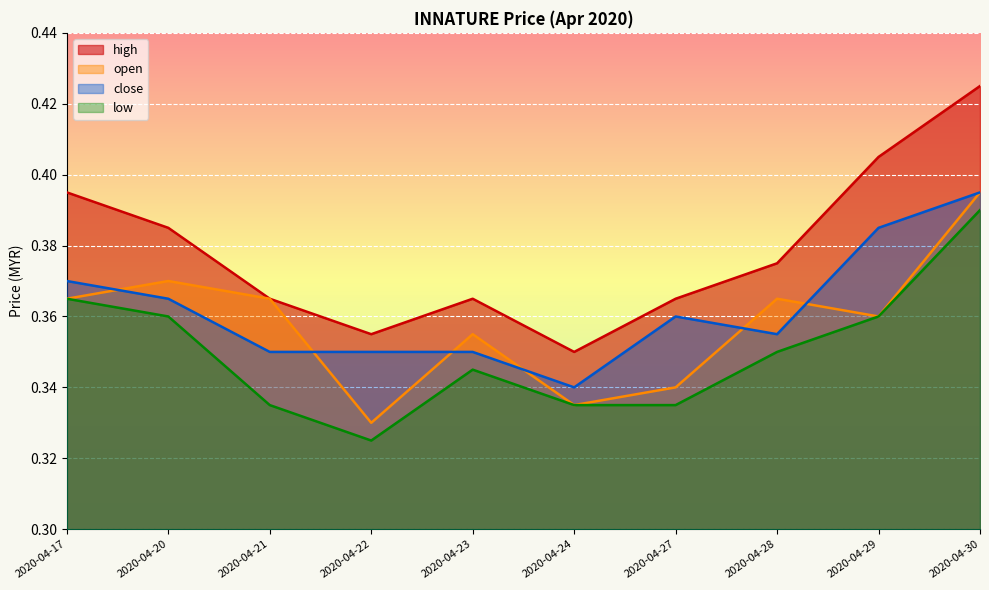

Is the value of close at 2020-04-20 greater than the value of low at 2020-04-24?

Yes